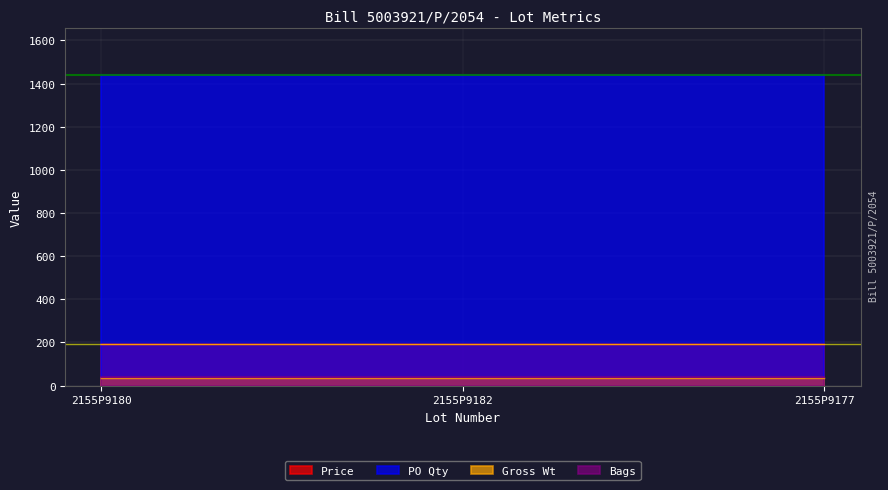

Between 2155P9180 and 2155P9177, which is larger?

2155P9180